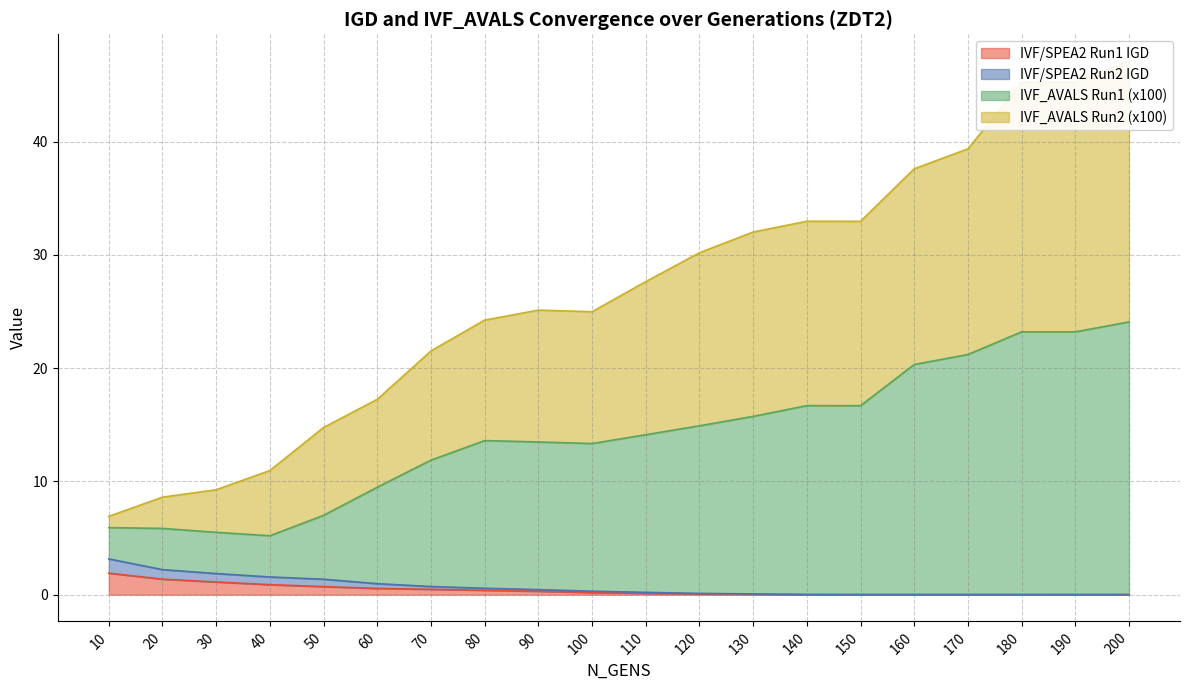

What is the spread (max minus min) of values at 80?

23.9